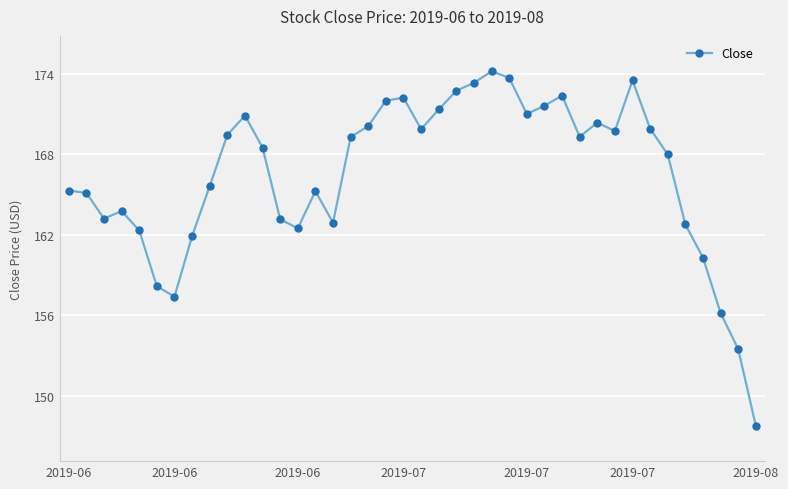

True or false: the data has more than 0 interior local peaks.

True